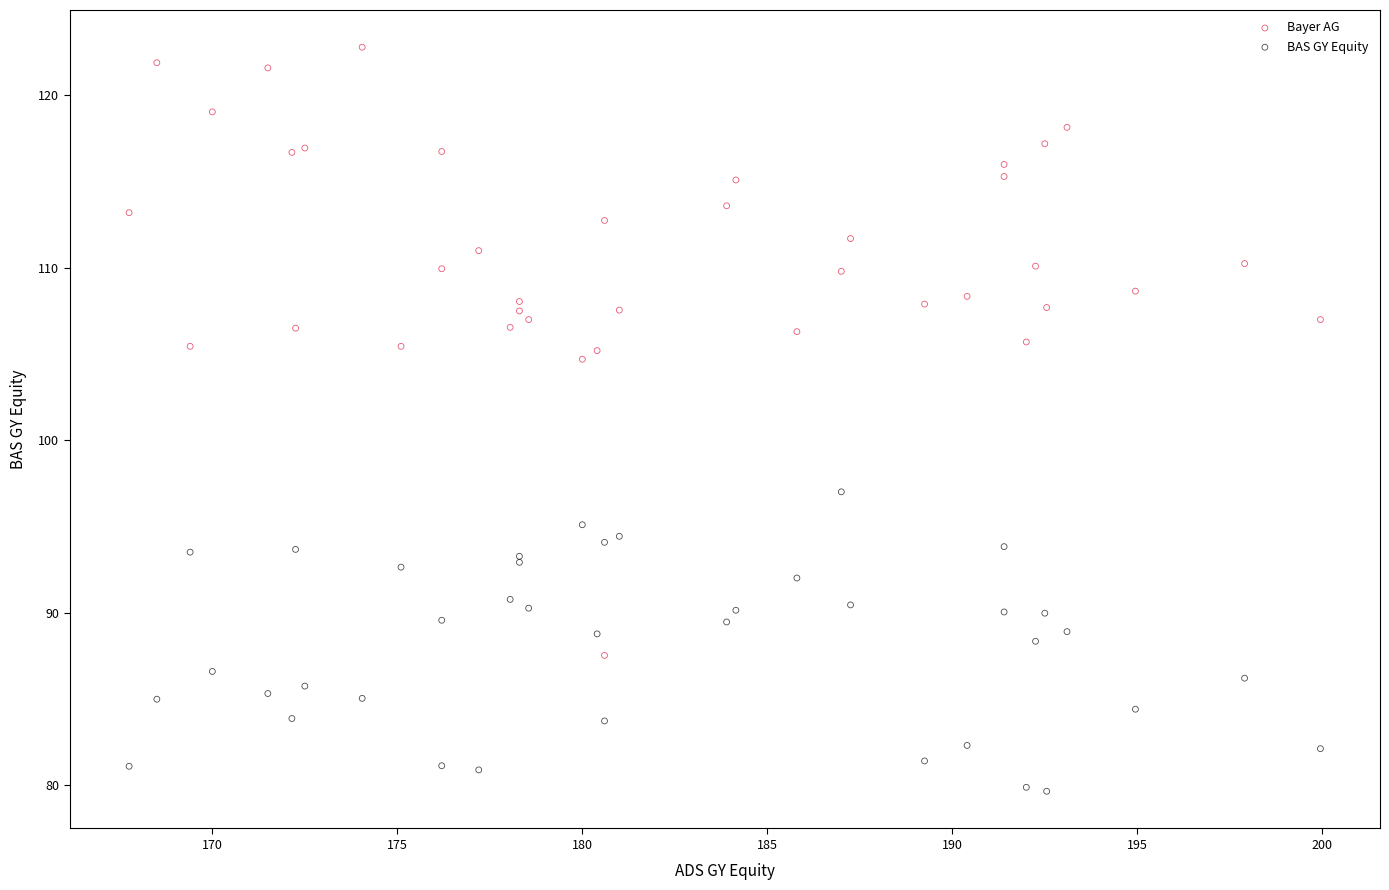

Which series contains the highest Y value?

Bayer AG